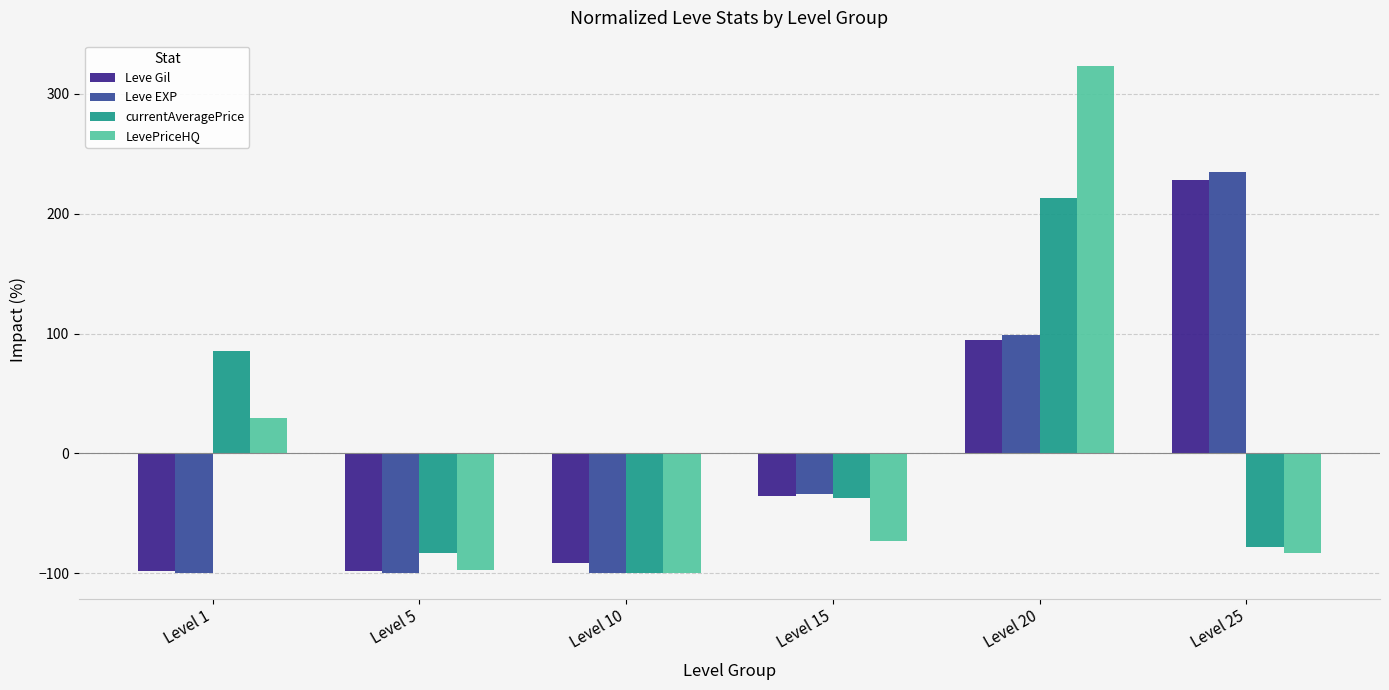

At which label does LevePriceHQ first exceed -72?

Level 1